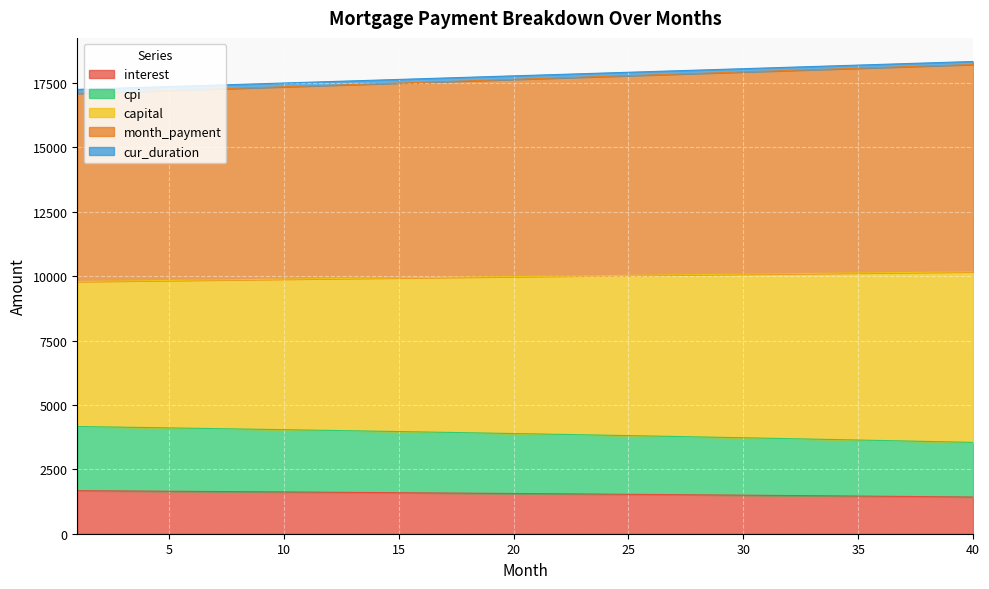

Count the number of categories in the chart.

40